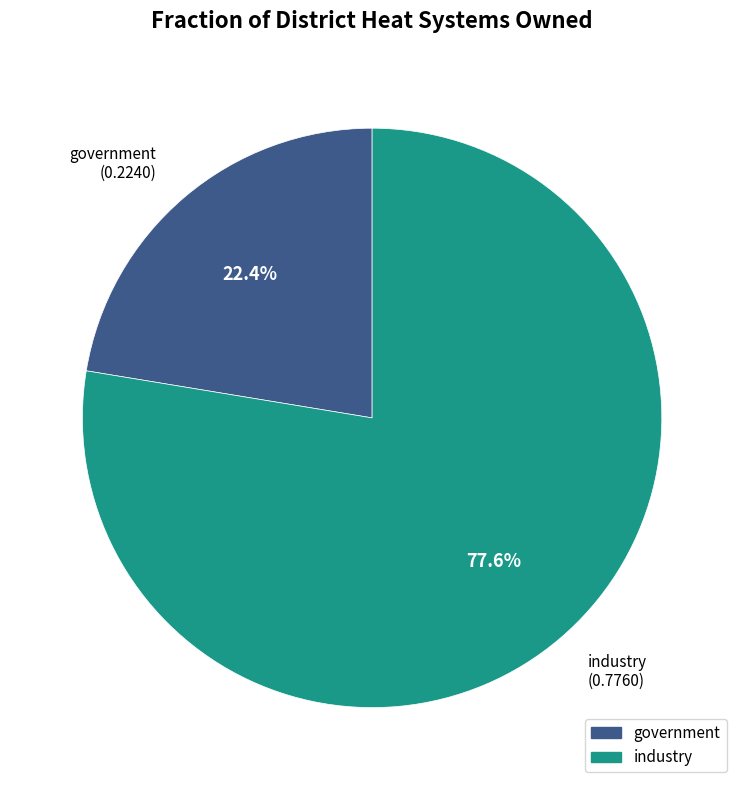

Count the number of slices in the pie.

2